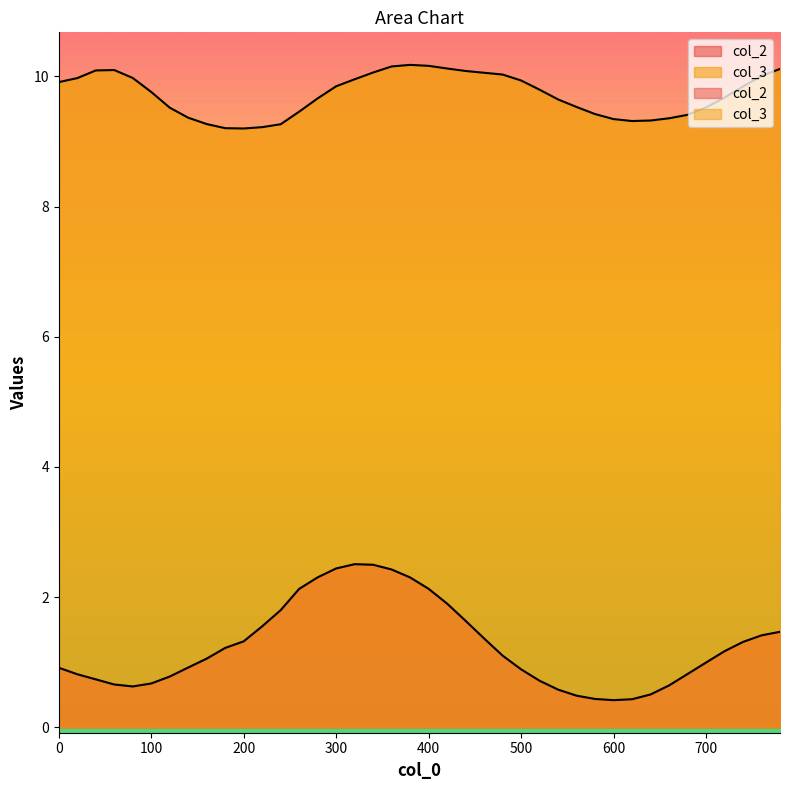

Which label corresponds to the largest value in the chart?

380